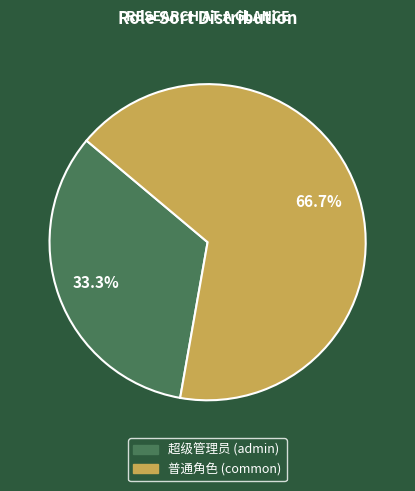

To the nearest percent, what is the average slice percentage?

50%